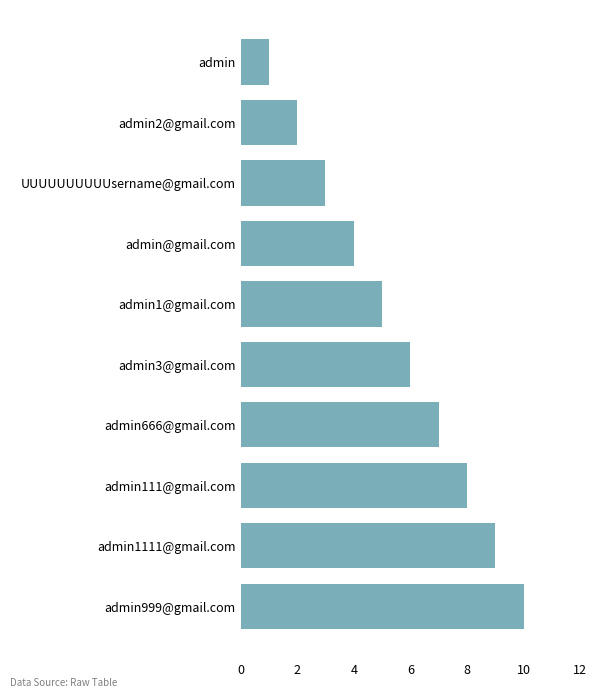

The chart shows a value of 8 at admin1@gmail.com. True or false?

False